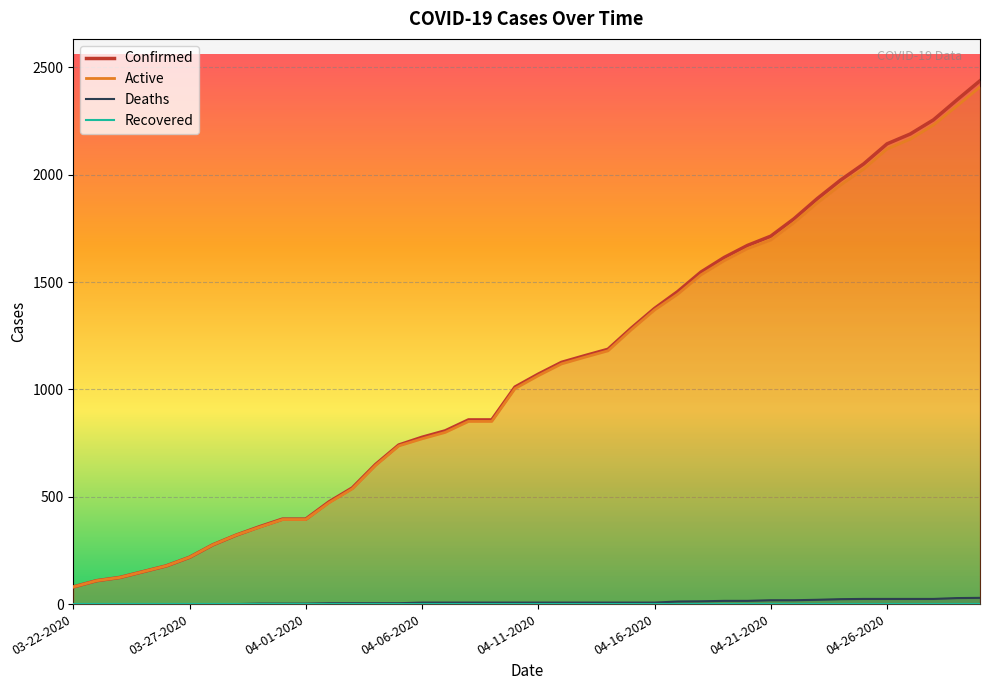

How many values in the Active series exceed 1064?

19